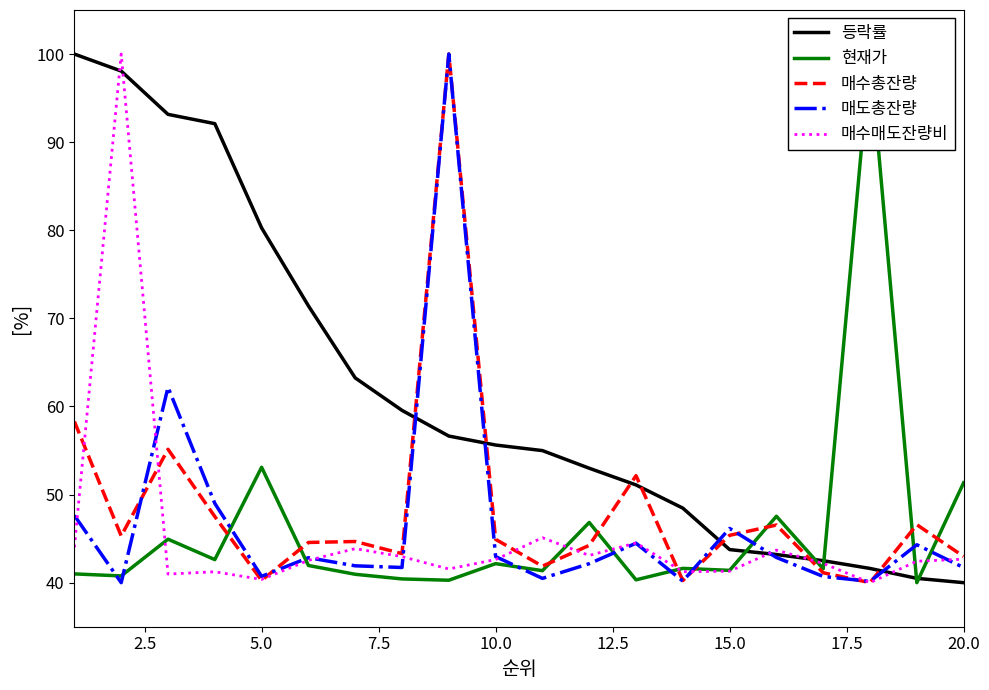

What are all the series names shown in the legend?

등락률, 현재가, 매수총잔량, 매도총잔량, 매수매도잔량비